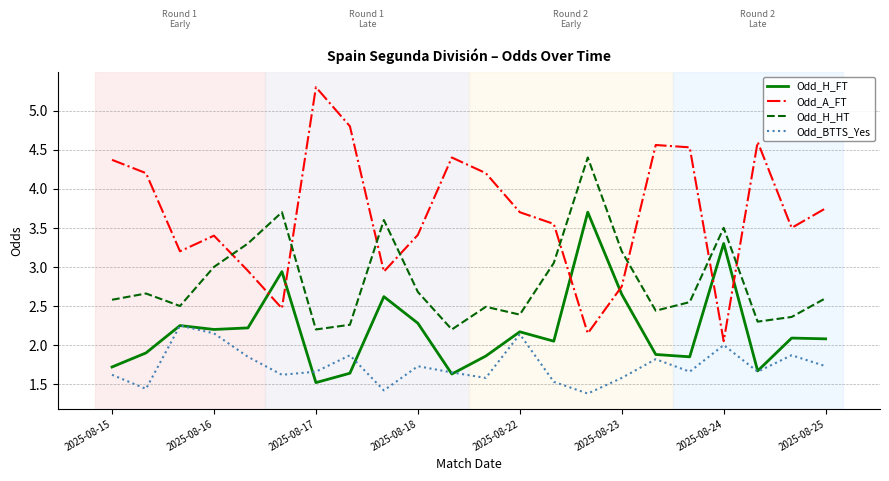

Which series has the largest range (max minus min)?

Odd_A_FT